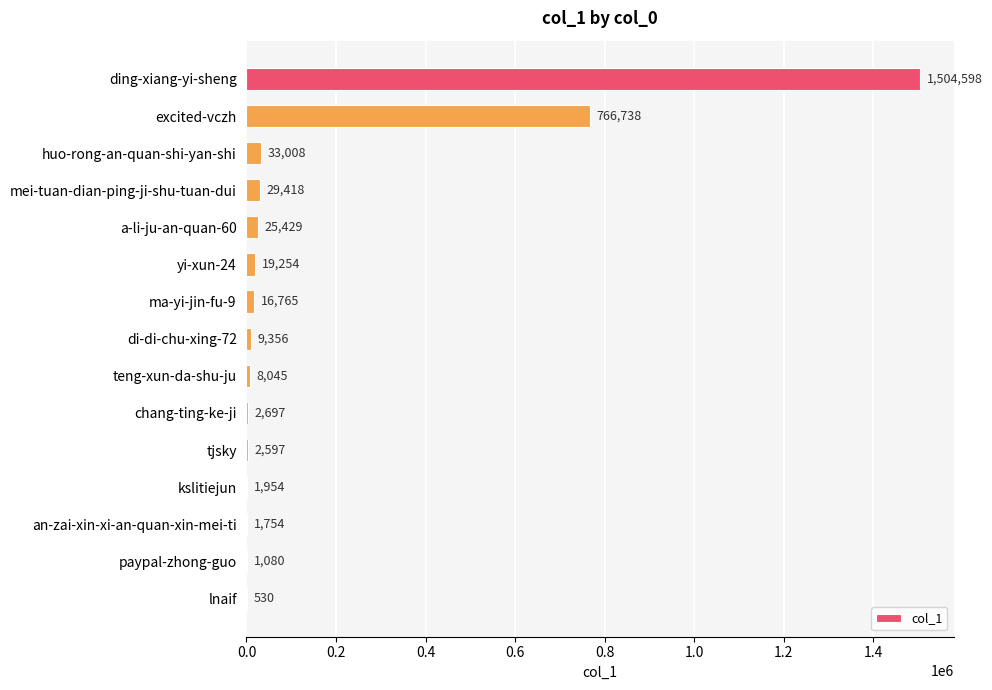

At which category does the chart reach its peak across all series?

ding-xiang-yi-sheng